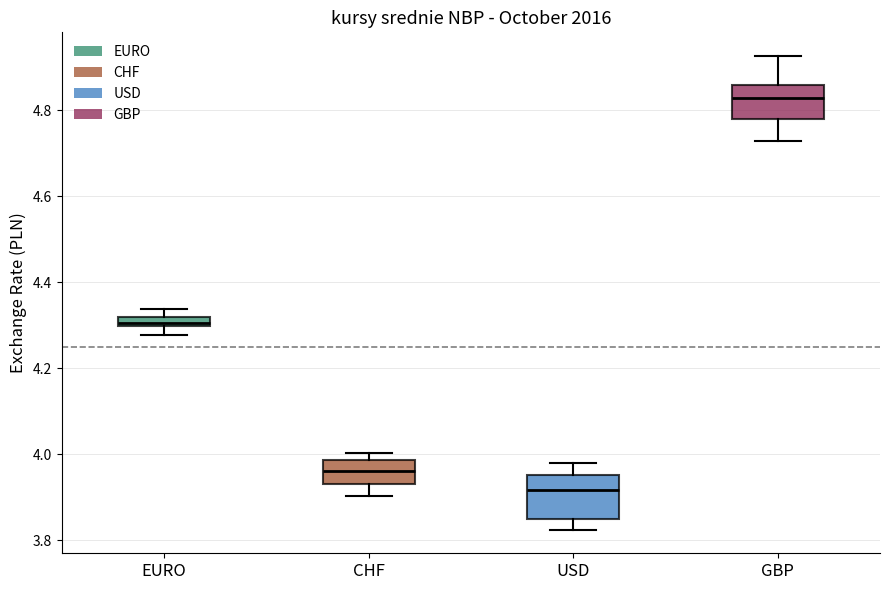

Where does the lower whisker of the box for USD end on the y-axis? The values are not printed on the chart, so give them approximately, as read against the axis.

3.82